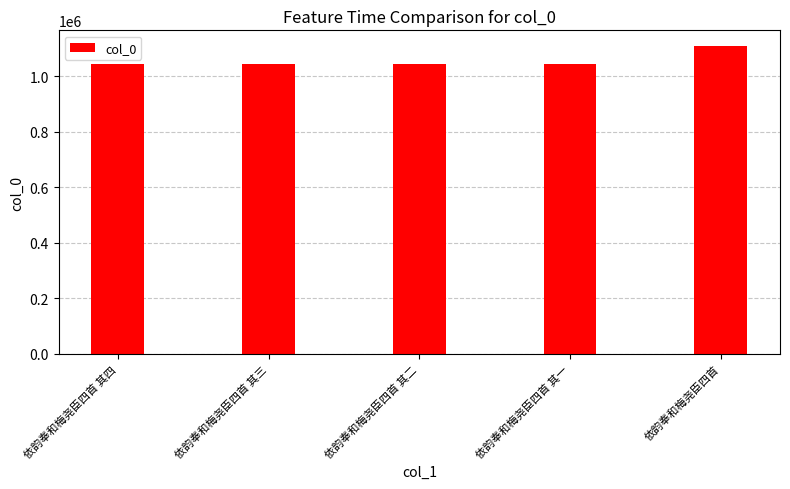

Does the chart contain any negative values?

No